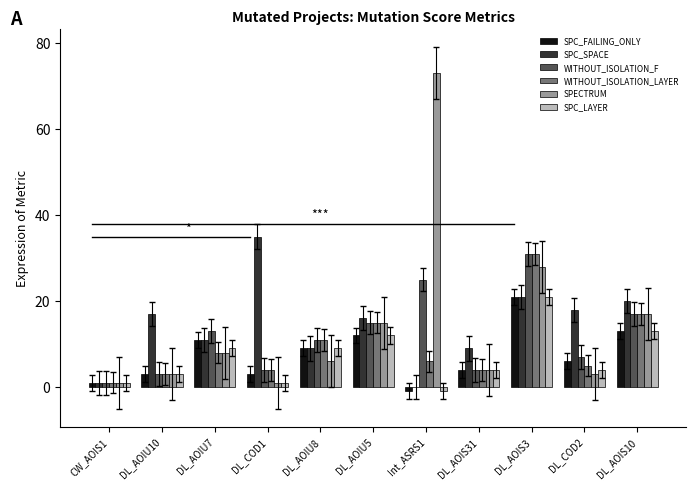

Reading left to right, extract all data points from this chart.

SPC_FAILING_ONLY: 1	3	11	3	9	12	-1	4	21	6	13
SPC_SPACE: 1	17	11	35	9	16	0	9	21	18	20
WITHOUT_ISOLATION_F: 1	3	13	4	11	15	25	4	31	7	17
WITHOUT_ISOLATION_LAYER: 1	3	8	4	11	15	6	4	31	5	17
SPECTRUM: 1	3	8	1	6	15	73	4	28	3	17
SPC_LAYER: 1	3	9	1	9	12	-1	4	21	4	13